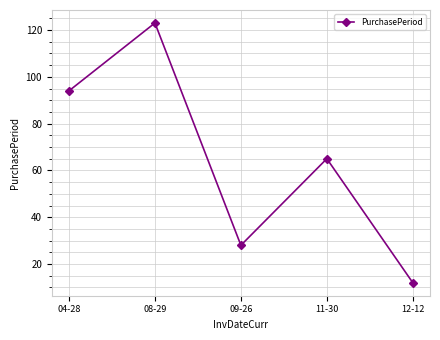

At which category does the chart reach its peak across all series?

08-29